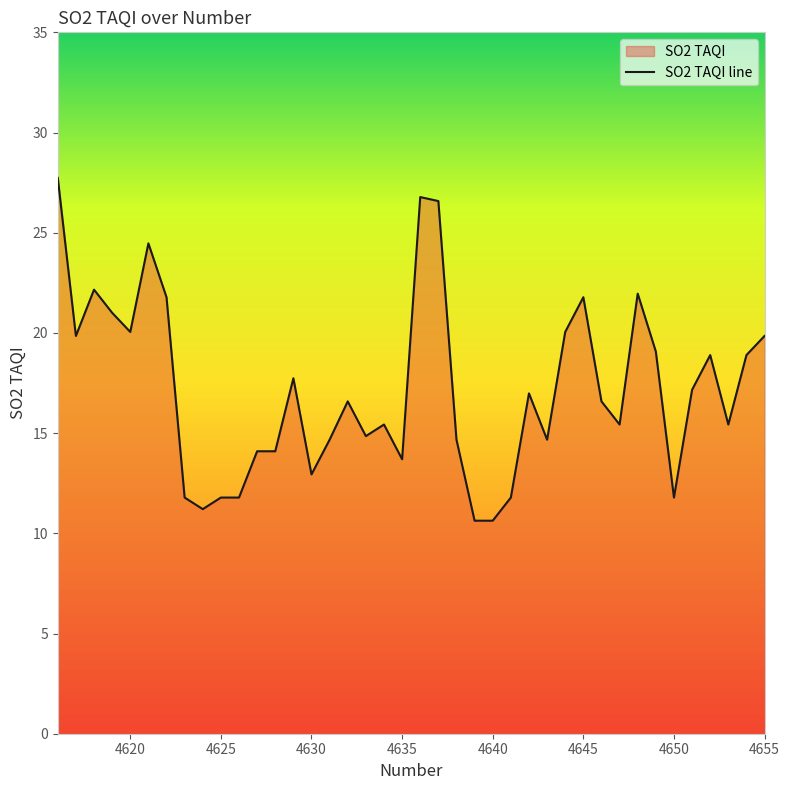

True or false: the data has more than 1 interior local peaks.

True